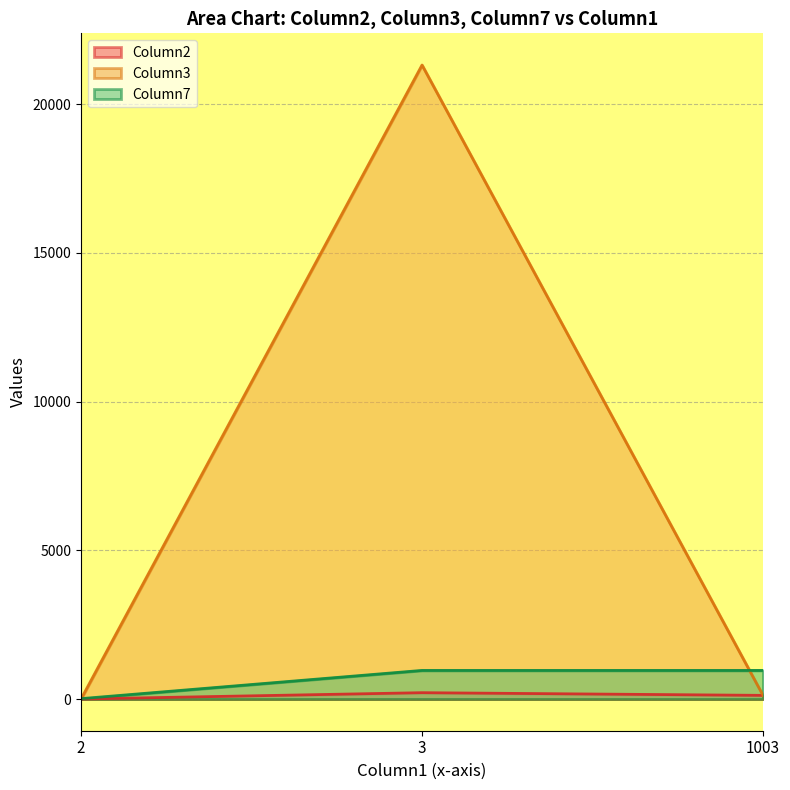

What is the minimum value shown in the chart?

1